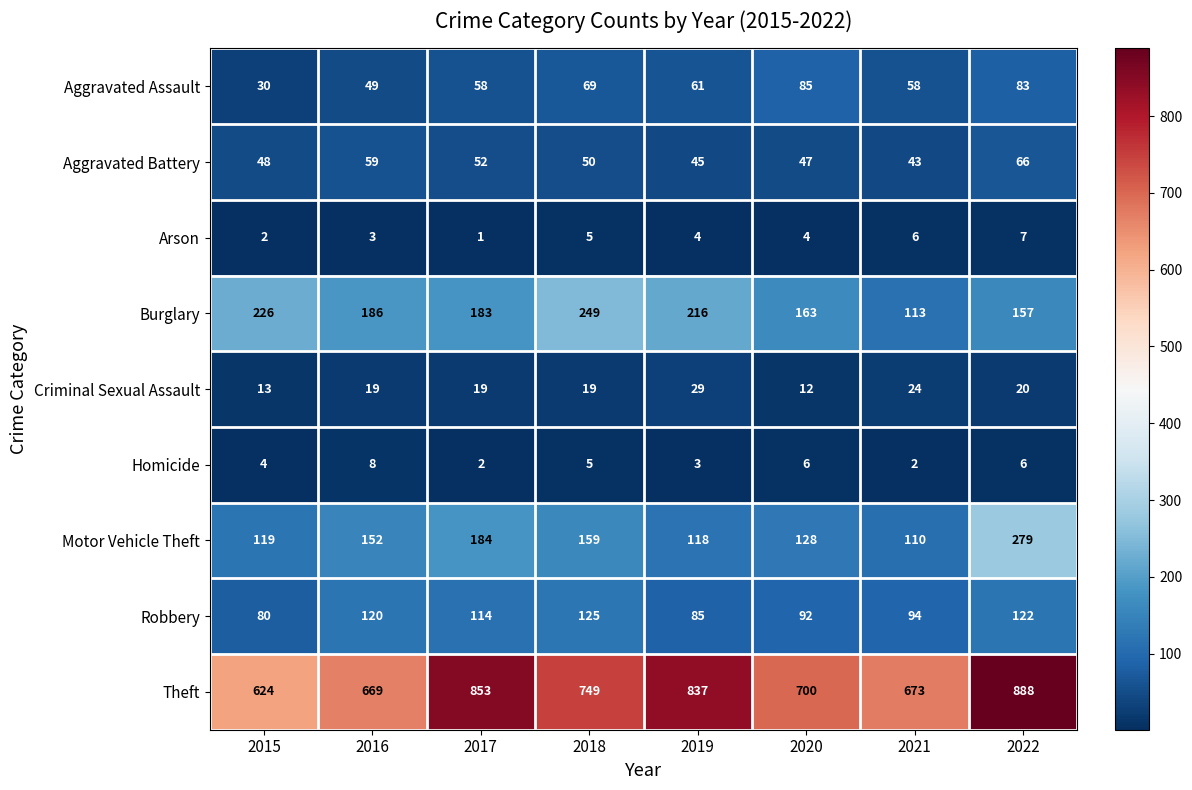

What is the sum of the Burglary values at 2018 and 2021?

362